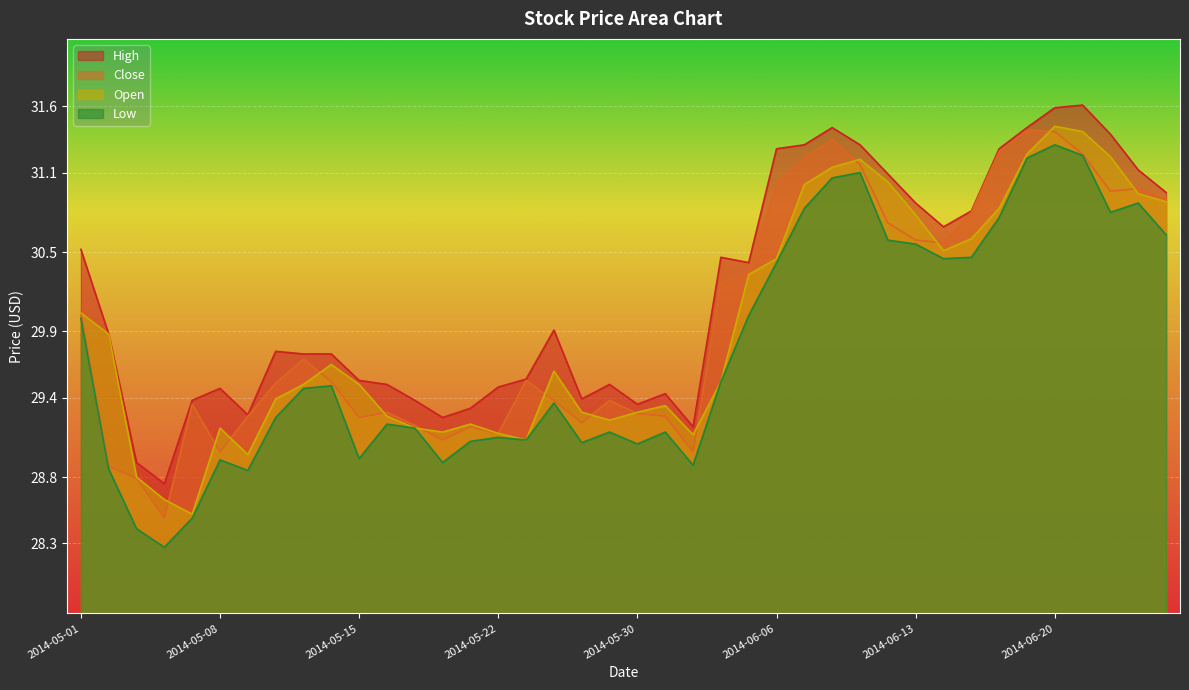

Is it true that High equals 29.4 at 2014-05-19?

True